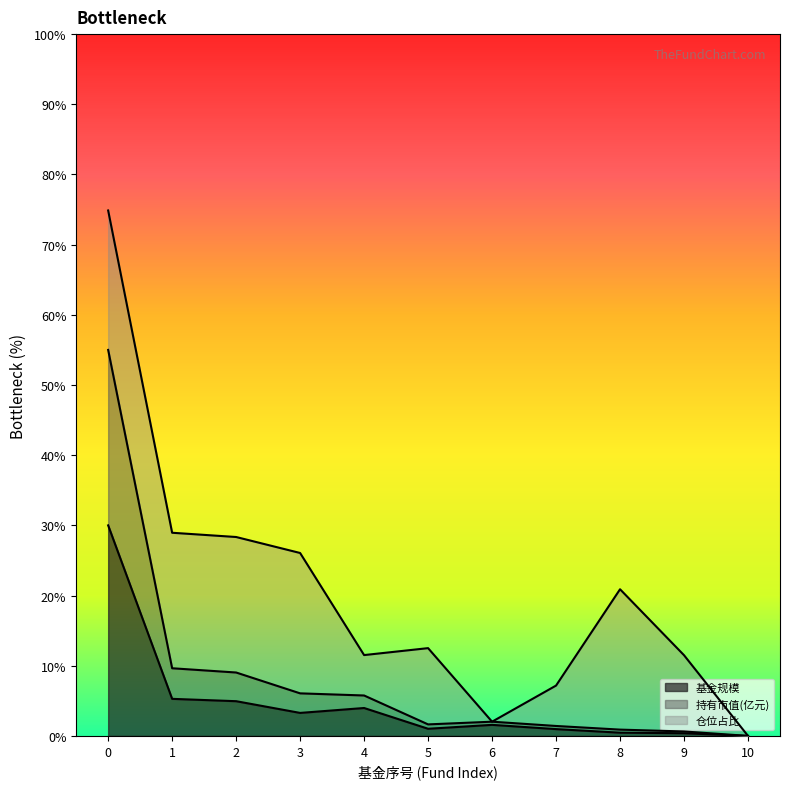

How many lines are shown in the chart?

3